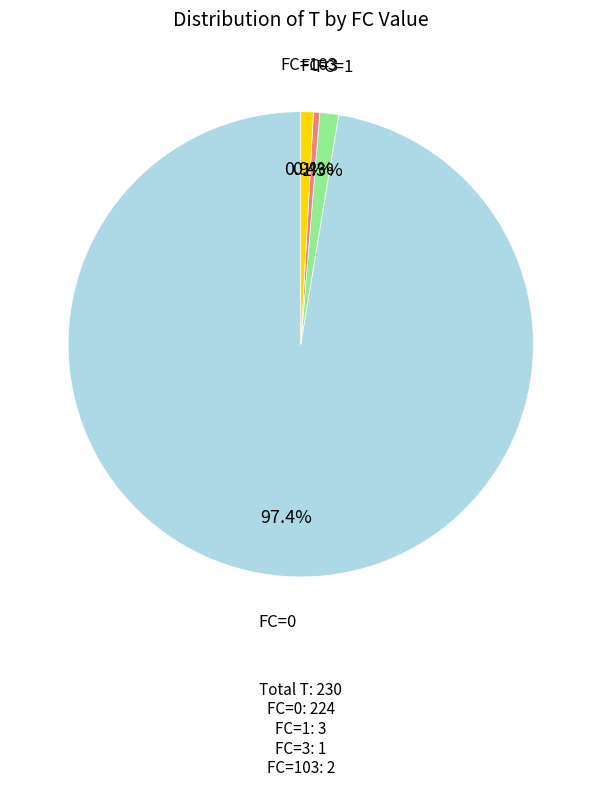

Is there any slice that represents more than half of the pie?

Yes